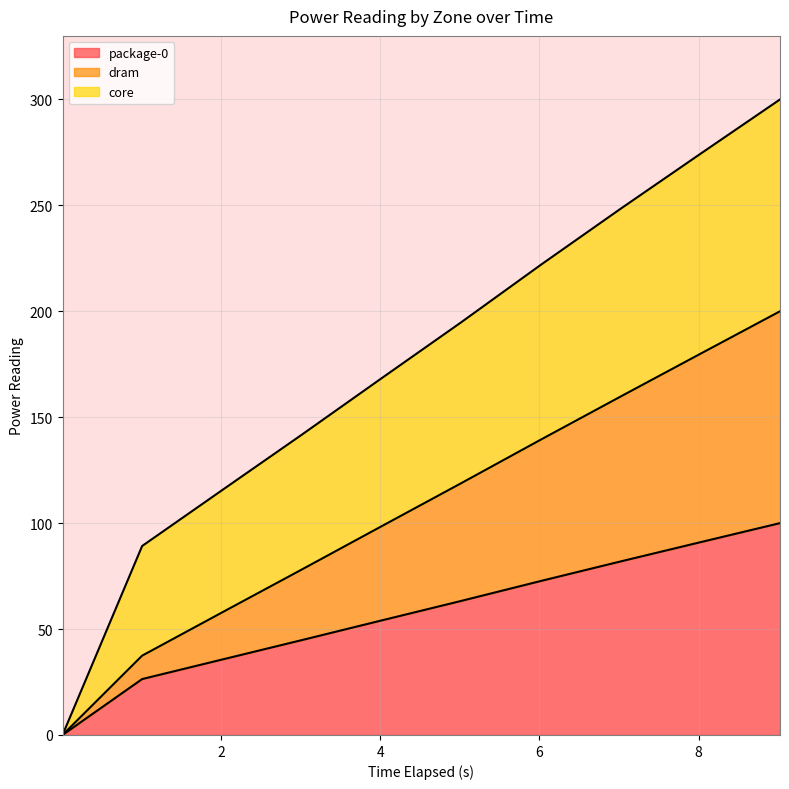

What is the label of the 3rd point from the left?

4